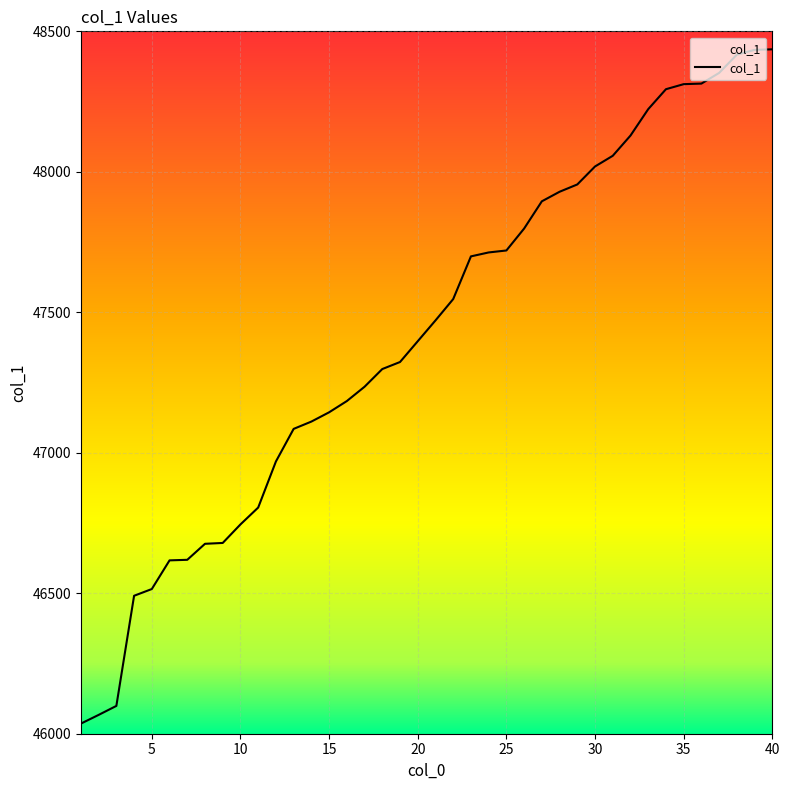

What is the smallest value displayed?

46036